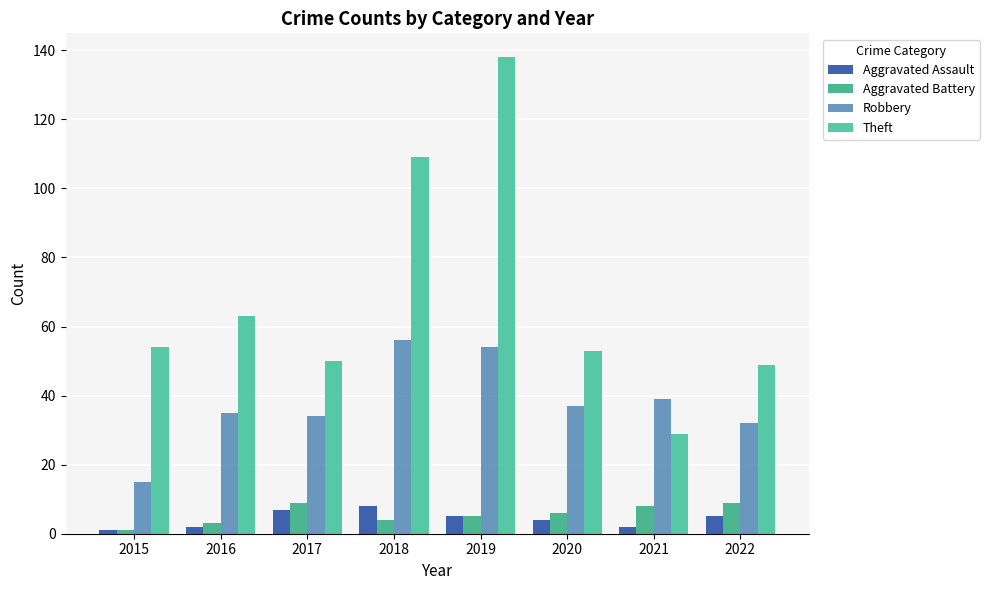

Reading right to left, extract all data points from this chart.

Aggravated Assault: 5	2	4	5	8	7	2	1
Aggravated Battery: 9	8	6	5	4	9	3	1
Robbery: 32	39	37	54	56	34	35	15
Theft: 49	29	53	138	109	50	63	54